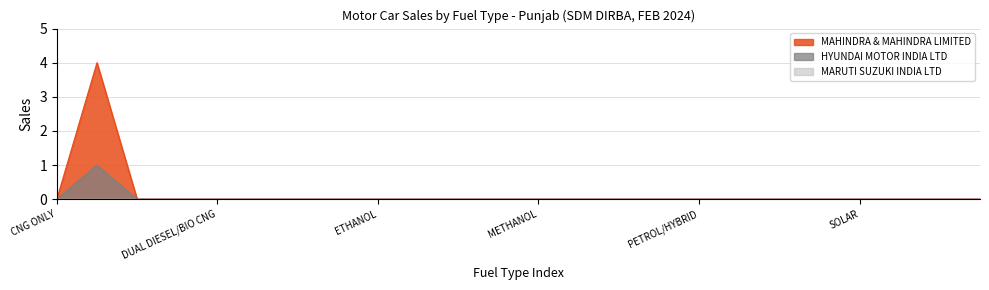

What is the greatest value displayed?

4